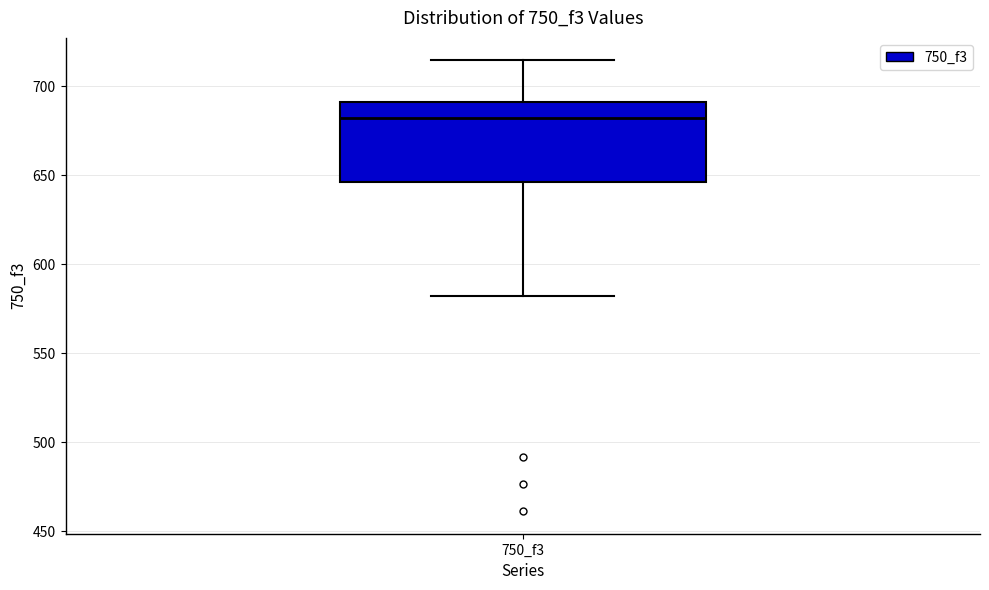

Read this box plot against the y-axis: the position of the median line, the range covered by the box, and the ends of both whiskers. The values are not printed on the chart, so give them approximately, as read against the axis.

median 680, box 645 to 690, whiskers 580 to 715